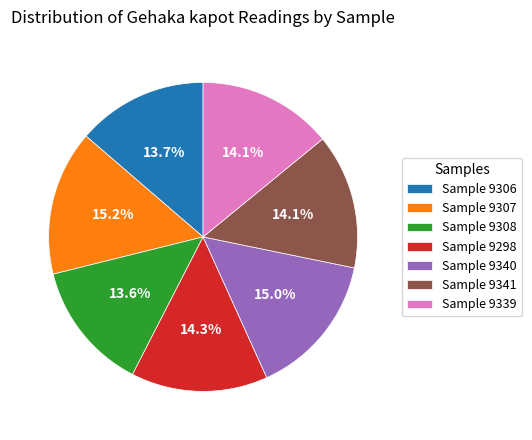

Does Sample 9339 account for over 50% of the chart?

No